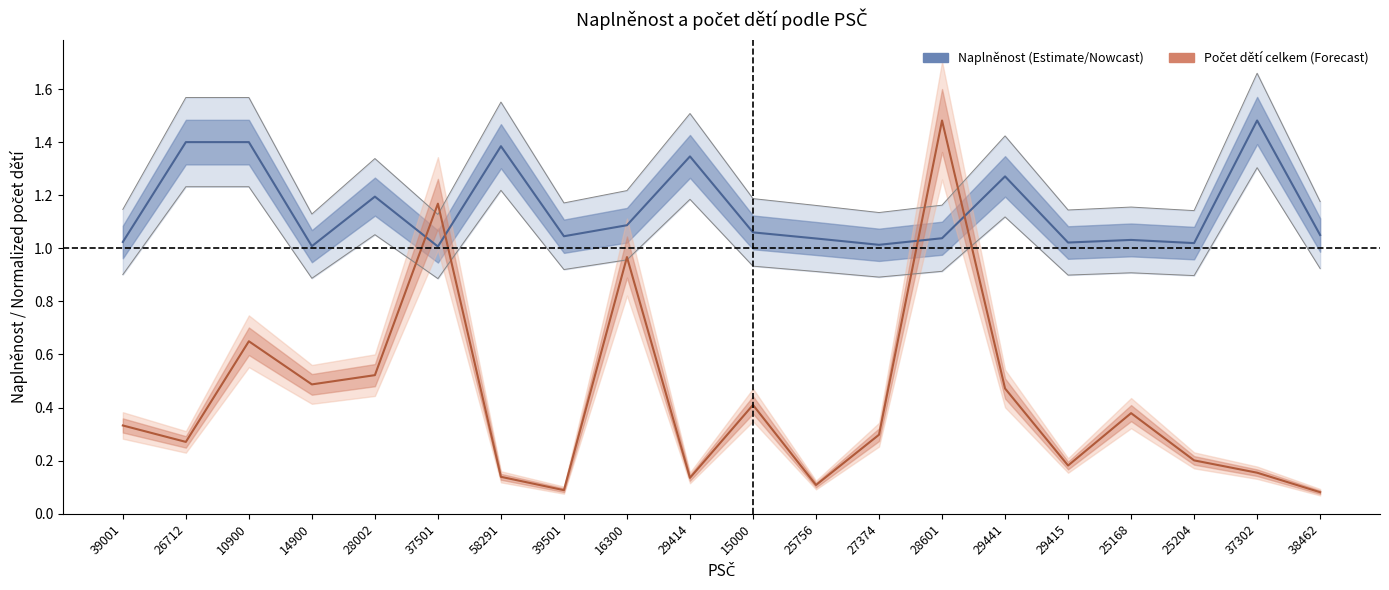

Which series has the largest total across all categories?

naplnenost